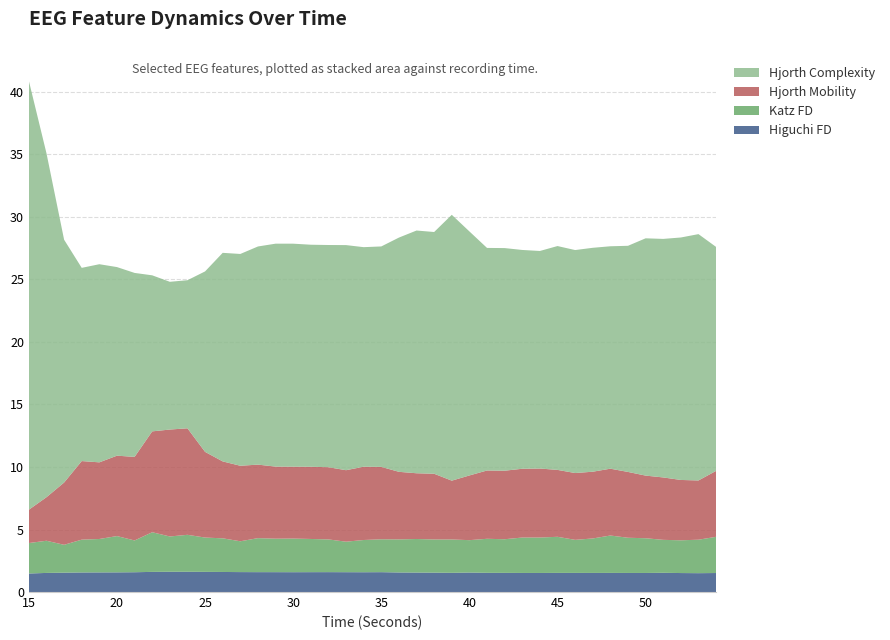

Reading left to right, extract all data points from this chart.

higuchi_fd_EEG: 1.5	1.5	1.5	1.6	1.6	1.6	1.6	1.6	1.6	1.6	1.6	1.6	1.6	1.6	1.6	1.6	1.6	1.6	1.6	1.6	1.6	1.6	1.6	1.6	1.5	1.6	1.5	1.5	1.5	1.5	1.5	1.5	1.5	1.5	1.5	1.5	1.5	1.5	1.5	1.5
katz_fd_EEG: 2.4	2.6	2.2	2.6	2.7	2.9	2.5	3.2	2.8	3.0	2.7	2.7	2.5	2.7	2.7	2.7	2.7	2.6	2.4	2.6	2.6	2.6	2.7	2.7	2.7	2.6	2.7	2.7	2.8	2.8	2.9	2.6	2.8	3.0	2.8	2.8	2.6	2.6	2.7	2.9
hjorthMobility_EEG: 2.7	3.5	5.0	6.3	6.1	6.4	6.7	8.1	8.6	8.5	6.9	6.2	6.0	5.9	5.8	5.8	5.8	5.8	5.7	5.9	5.8	5.4	5.3	5.3	4.7	5.2	5.5	5.5	5.5	5.5	5.4	5.3	5.3	5.3	5.3	5.0	5.0	4.8	4.7	5.3
hjorthComplexity_EEG: 34.3	27.5	19.4	15.5	15.8	15.1	14.7	12.5	11.8	11.8	14.4	16.7	16.9	17.4	17.8	17.8	17.8	17.8	18.0	17.6	17.6	18.7	19.4	19.3	21.3	19.5	17.8	17.8	17.5	17.4	17.9	17.8	17.9	17.8	18.1	19.0	19.1	19.4	19.7	17.9